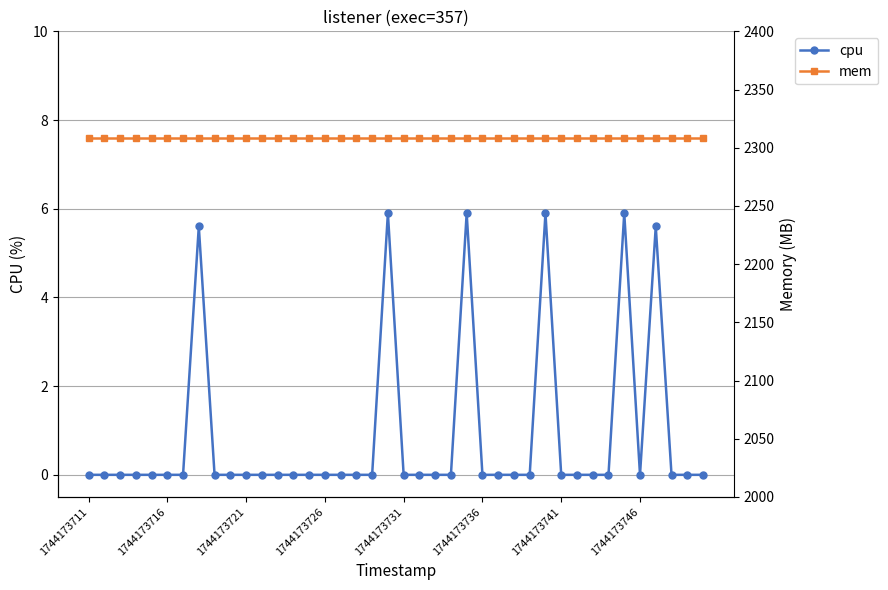

Is this an area chart (filled region under the line)?

No